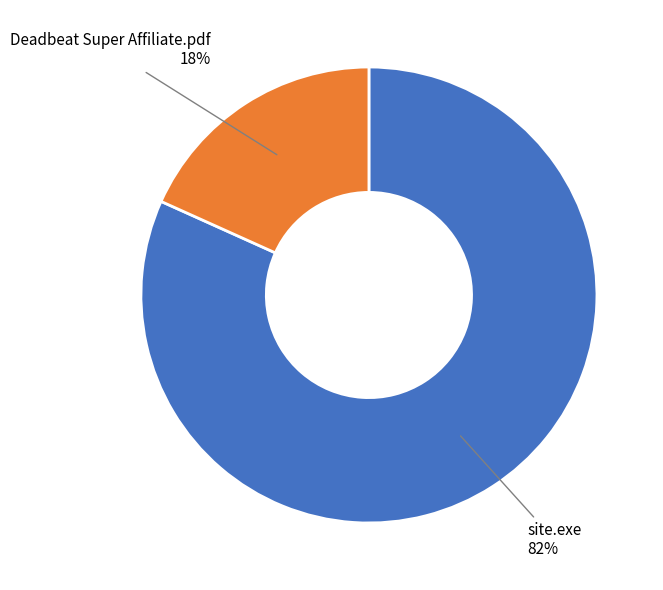

To the nearest percent, what is the average slice percentage?

50%